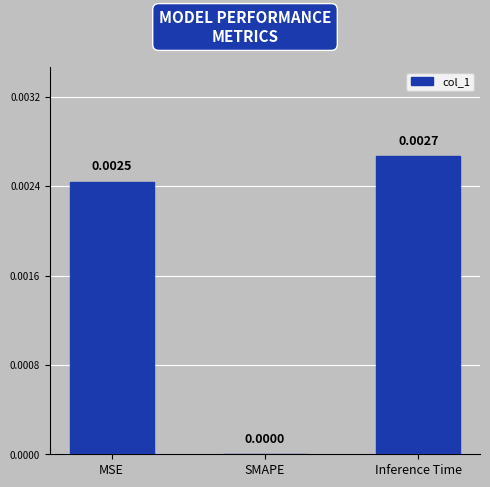

Which label corresponds to the largest value in the chart?

Inference Time